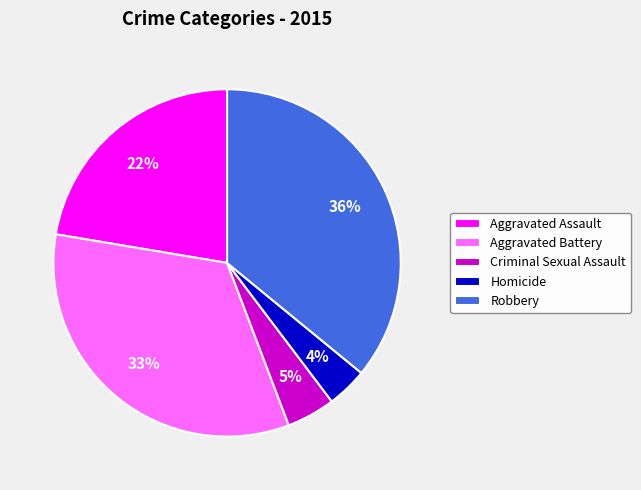

What is the ratio of the value at Aggravated Battery to the value at Aggravated Assault?

1.5